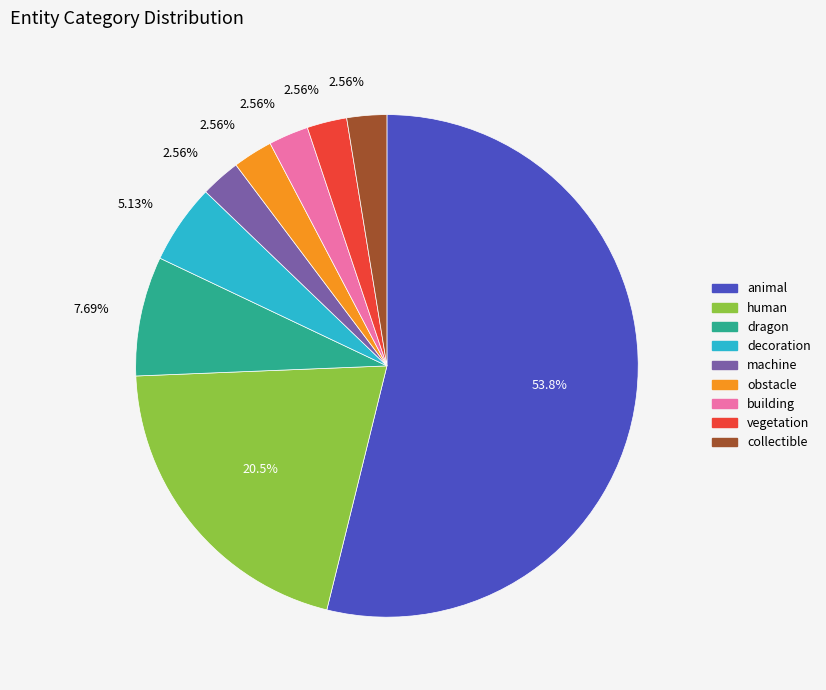

What is the majority slice?

animal